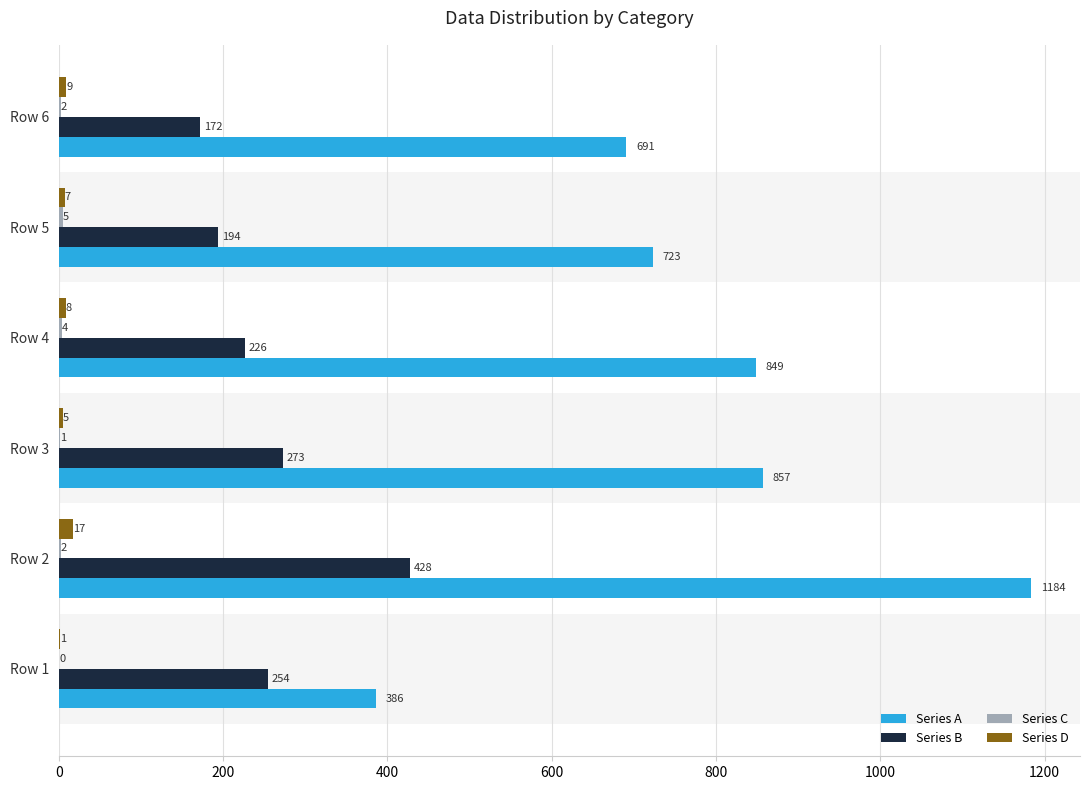

What is the sum of the Series D values at Row 1 and Row 5?

8